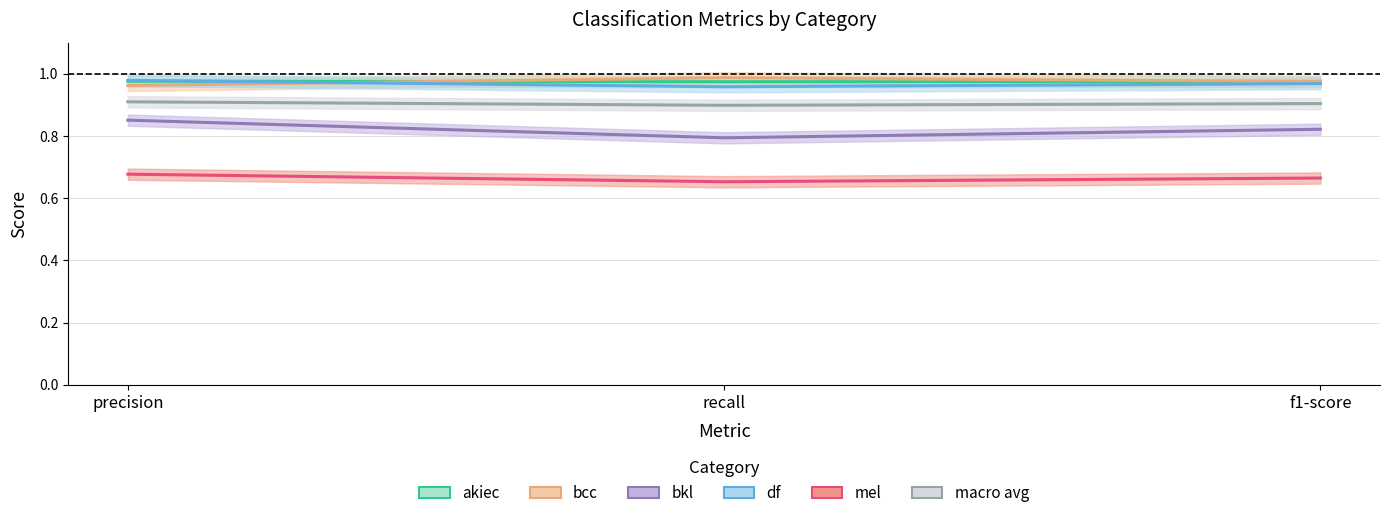

What are all the series names shown in the legend?

akiec, bcc, bkl, df, mel, macro avg